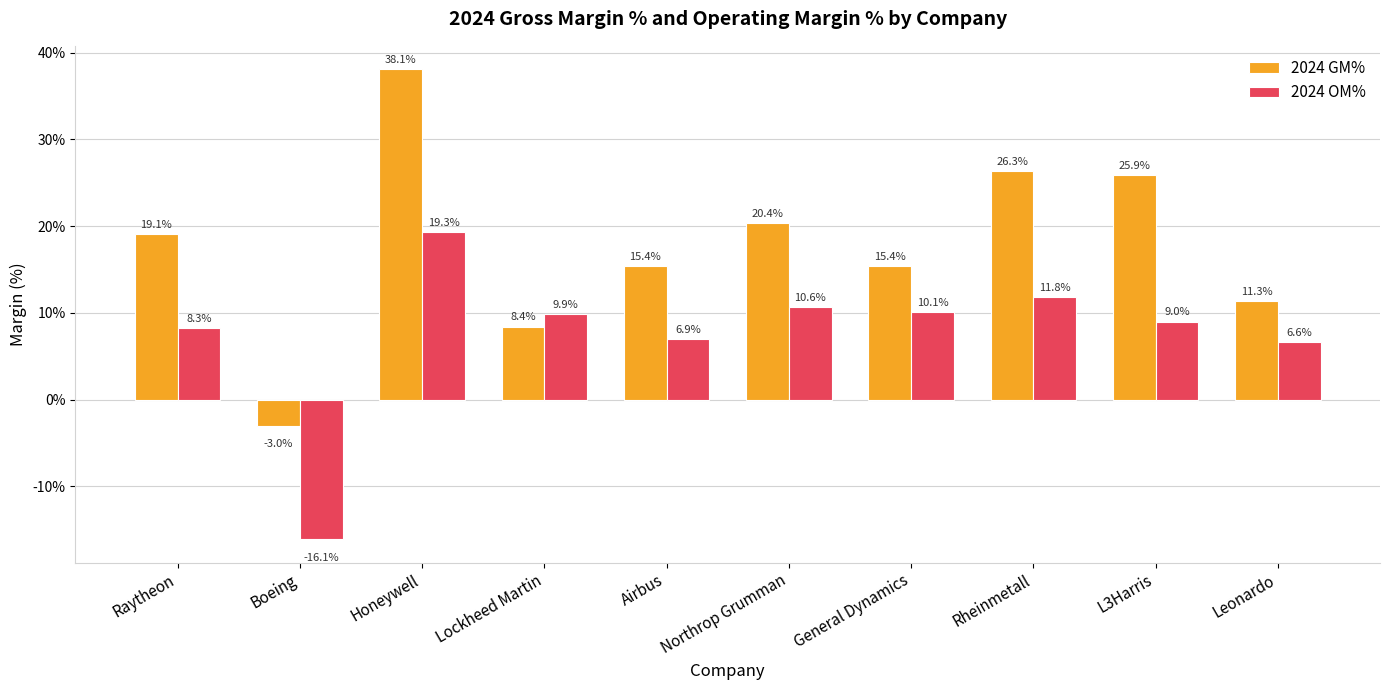

What is the value of the 2024 OM% bar at the 10th from the left?

6.6